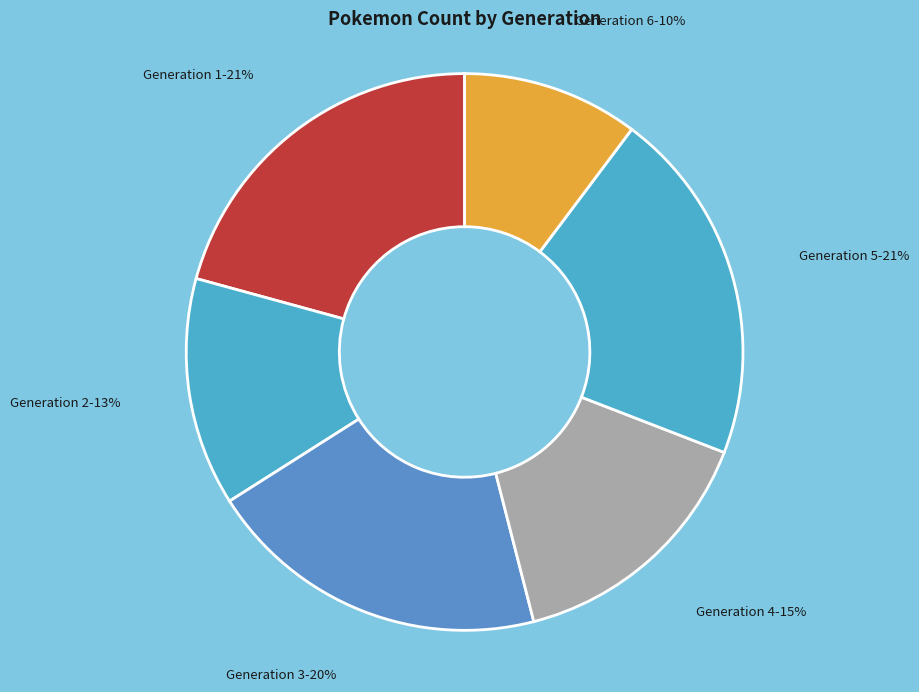

Does Generation 5 represent more than half of the total?

No